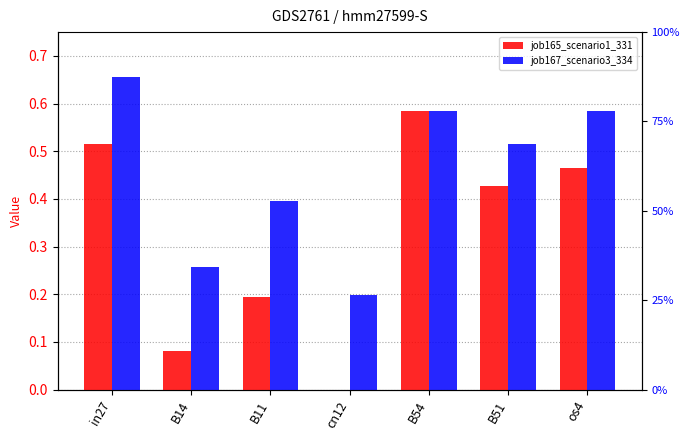

Which has a higher value, os4 or B54?

B54